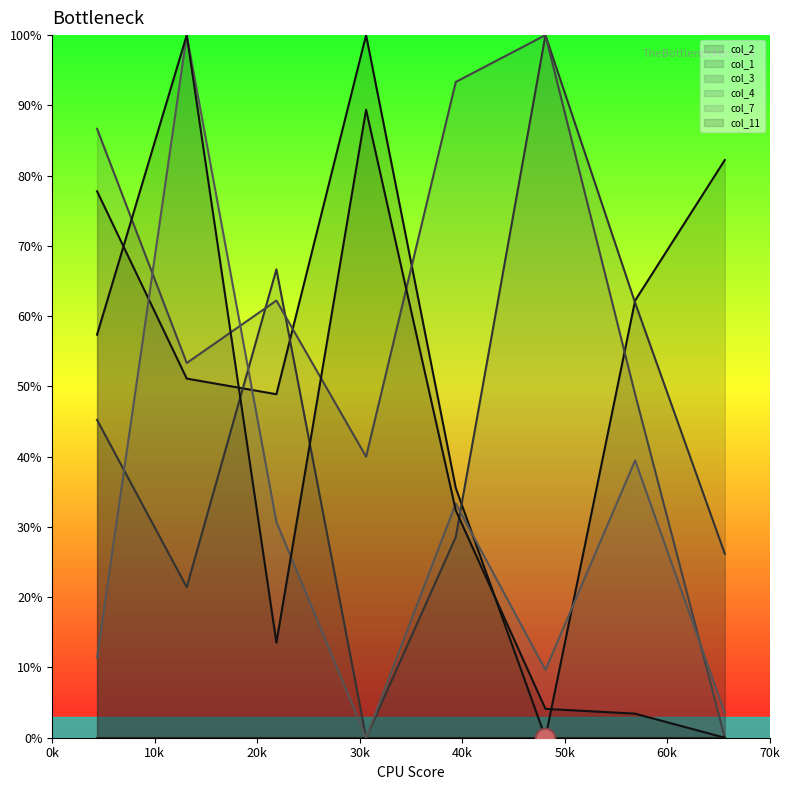

Which series contains the lowest Y value?

col_2